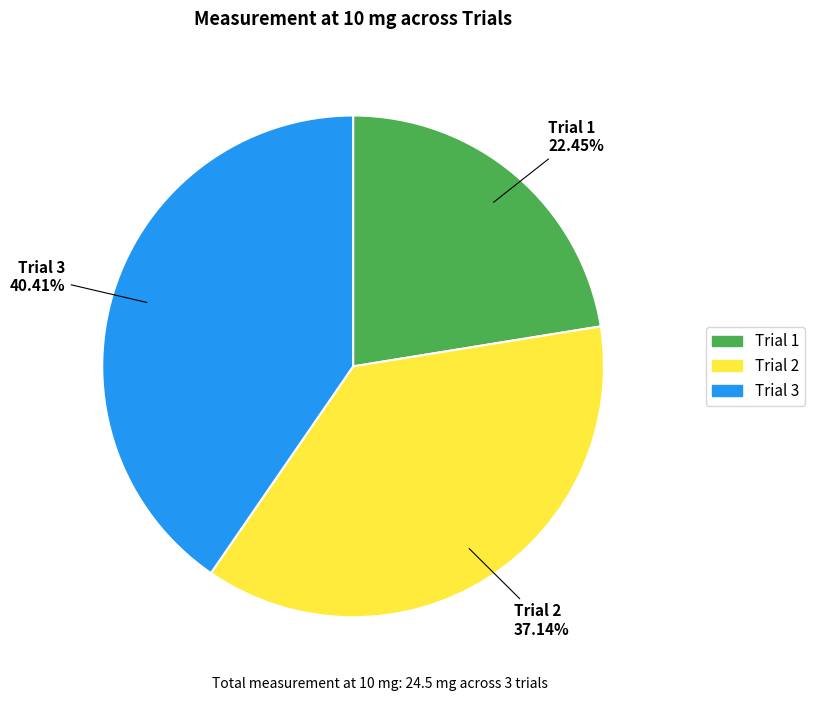

Is there any slice that represents more than half of the pie?

No